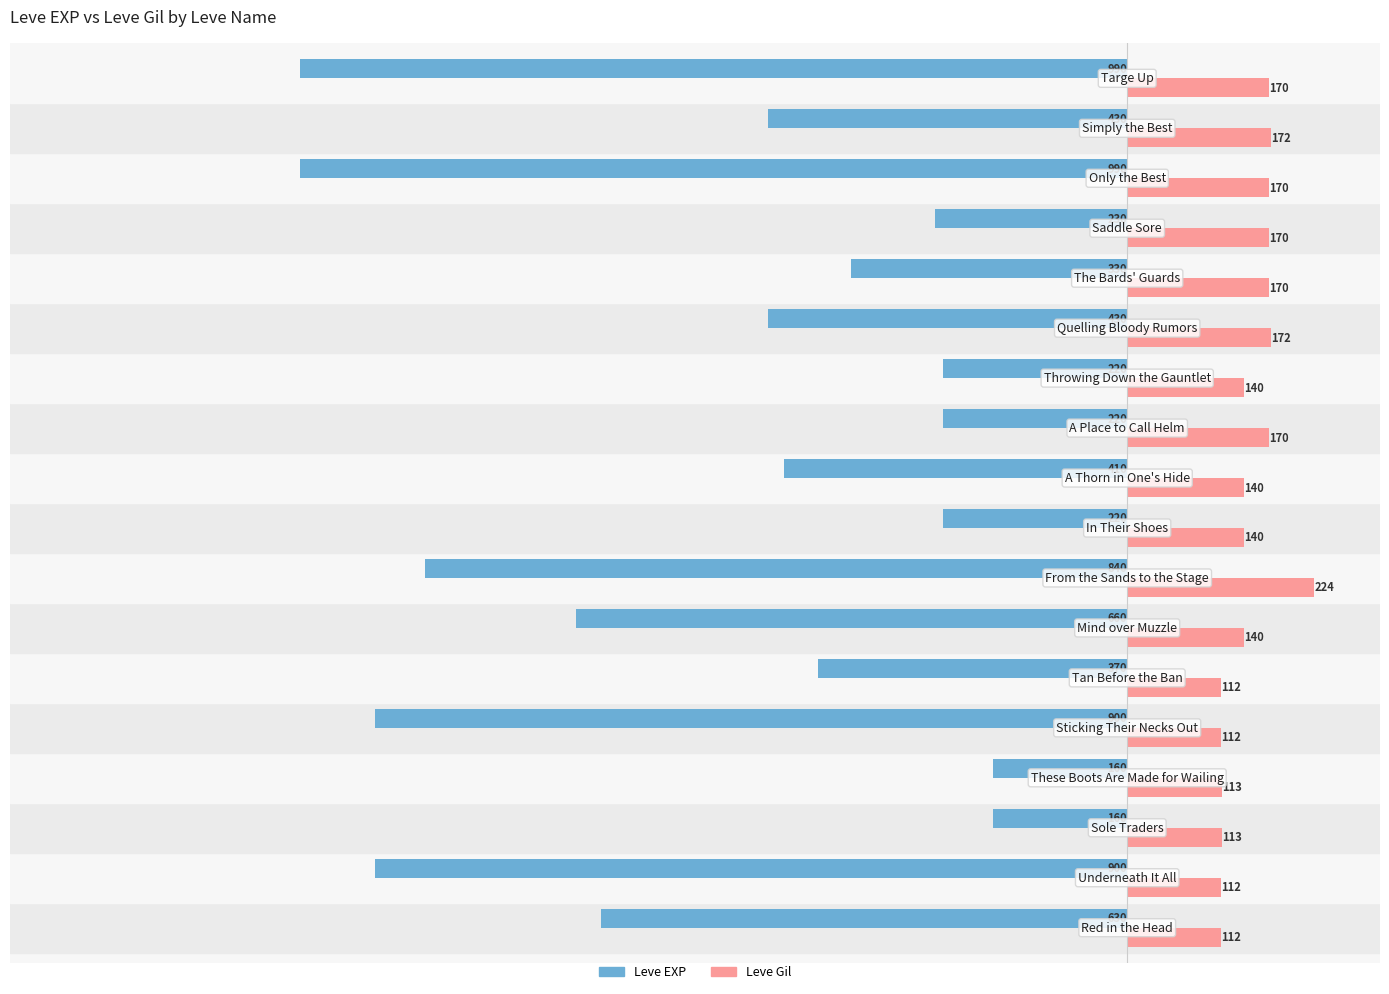

What is the difference between the second highest and second lowest values in the Leve EXP series?

830